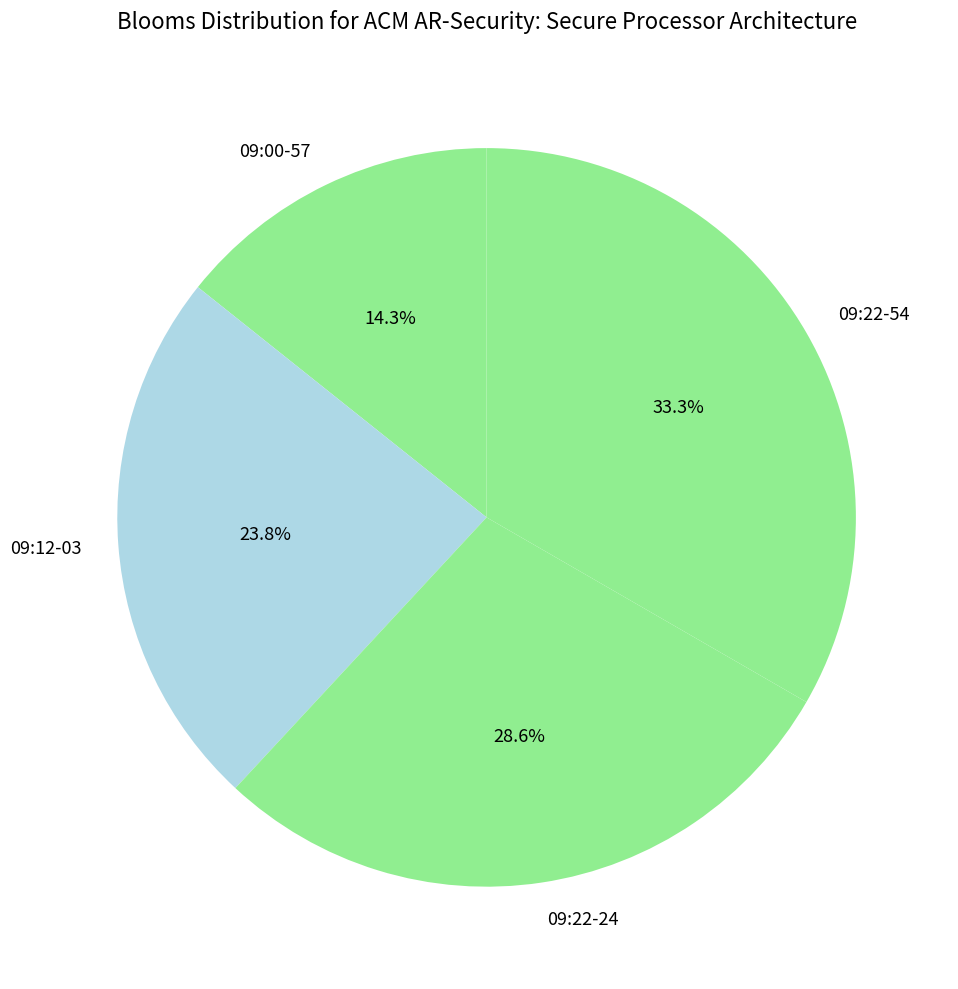

Is 09:00-57 the majority of the pie?

No